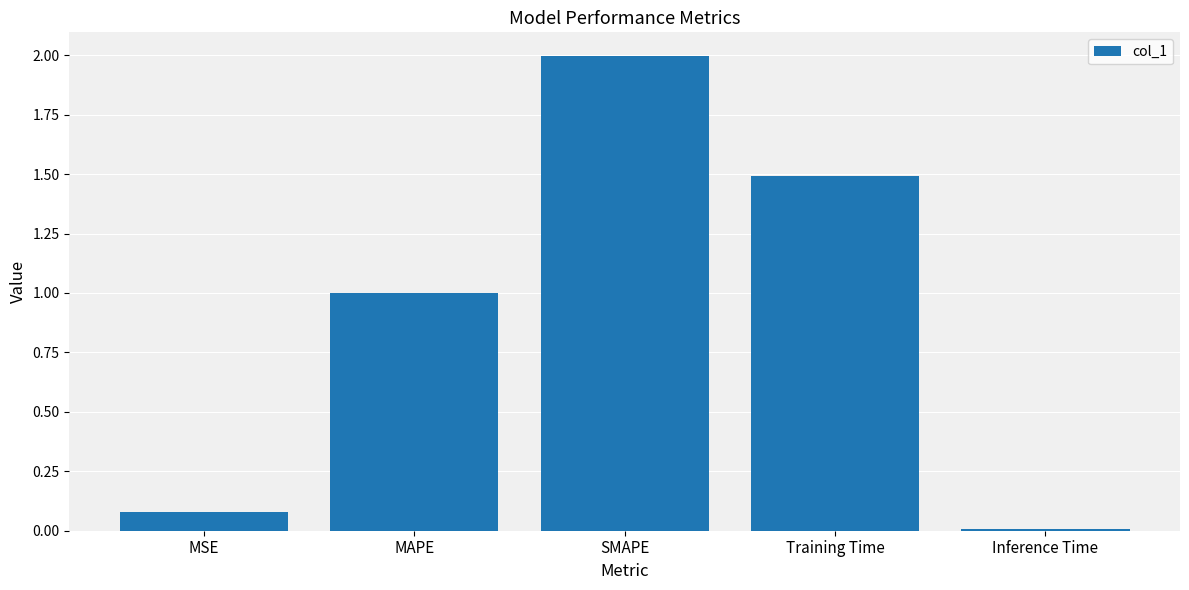

What is the difference between the second highest and second lowest values?

1.4